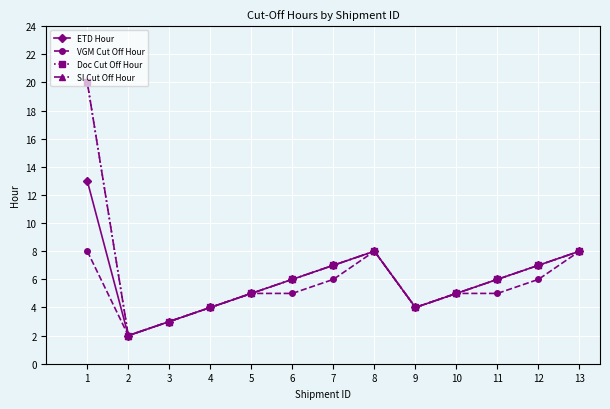

Does the chart have visible grid lines?

Yes